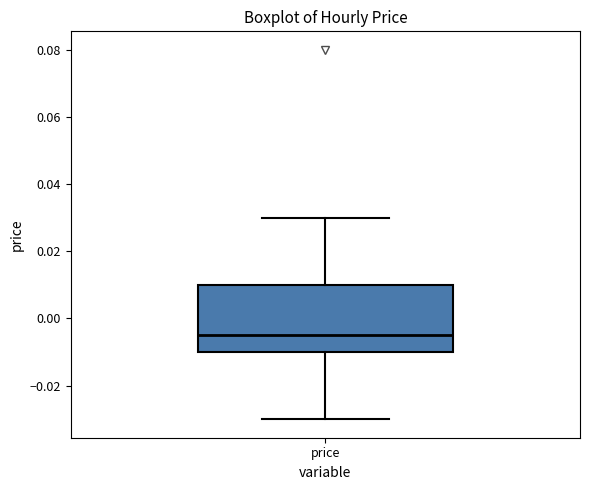

Read this box plot against the y-axis: the position of the median line, the range covered by the box, and the ends of both whiskers. The values are not printed on the chart, so give them approximately, as read against the axis.

median -0.004, box -0.010 to 0.010, whiskers -0.030 to 0.030